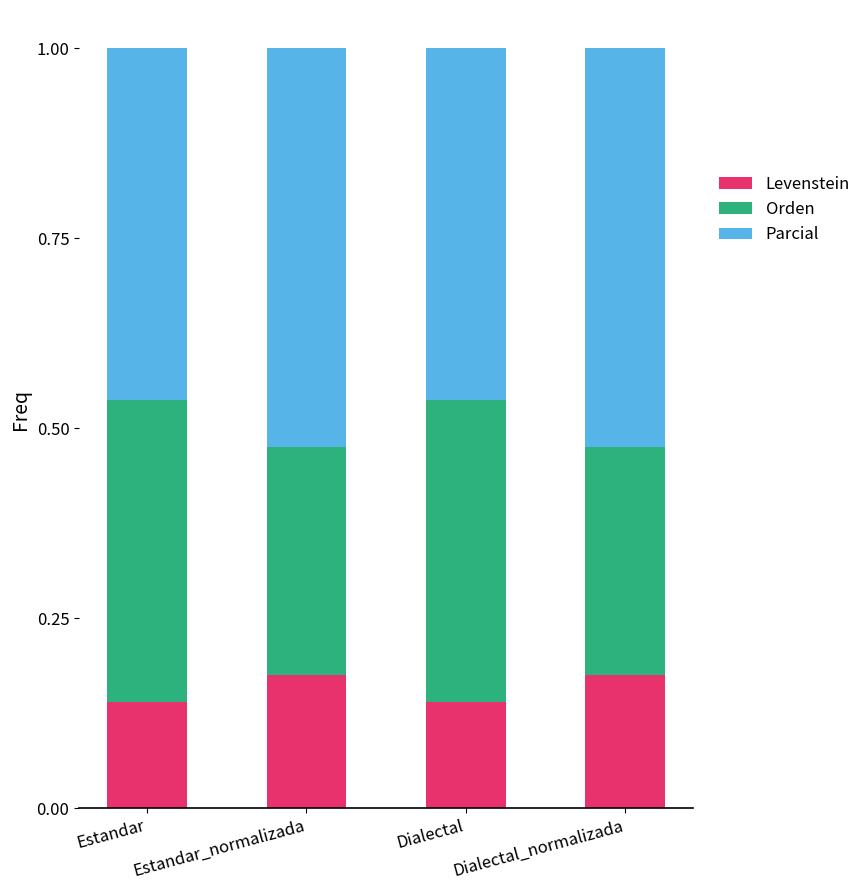

What is the total value across all series at Dialectal_normalizada?

1.0